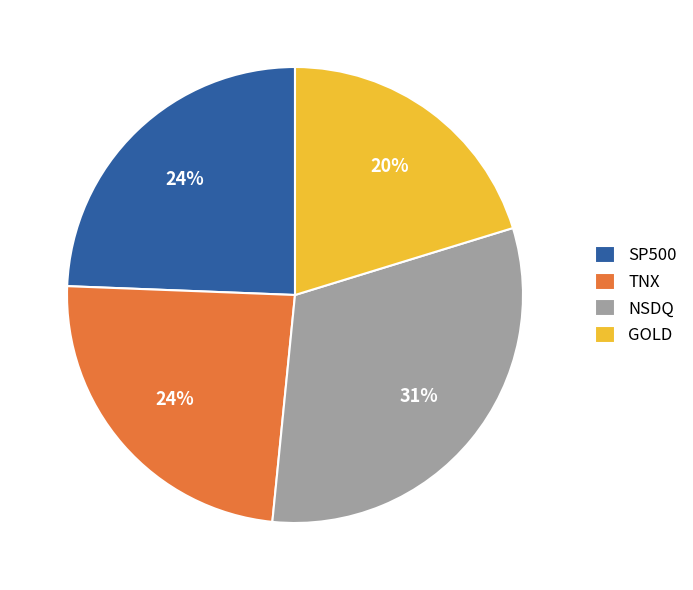

Combined, do GOLD and SP500 account for over 50%?

No